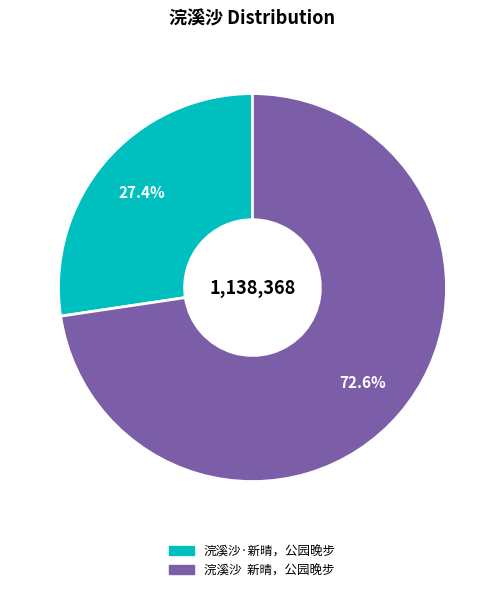

Which category has the smallest portion of the pie?

浣溪沙·新晴，公园晚步